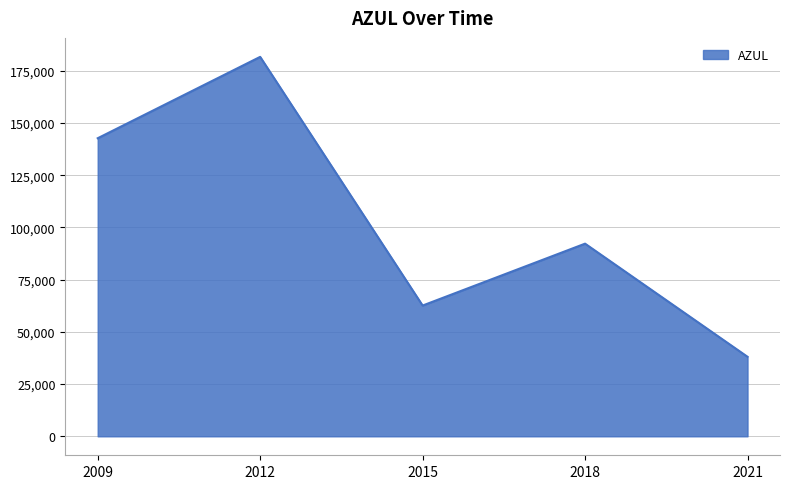

Rank the categories by value from highest to lowest.

2012, 2009, 2018, 2015, 2021